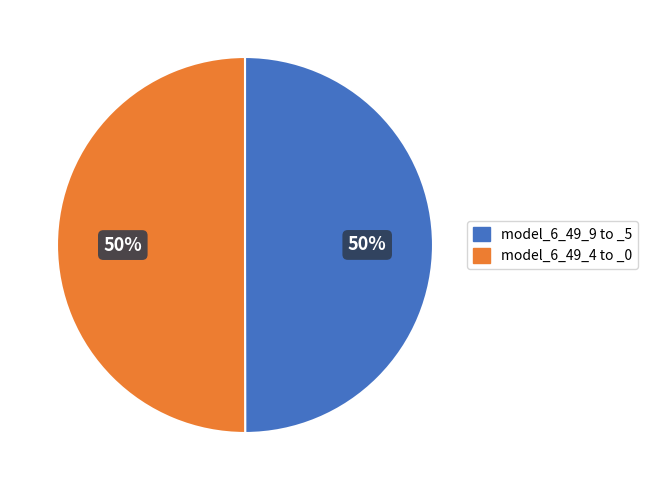

How many segments does this pie chart have?

2